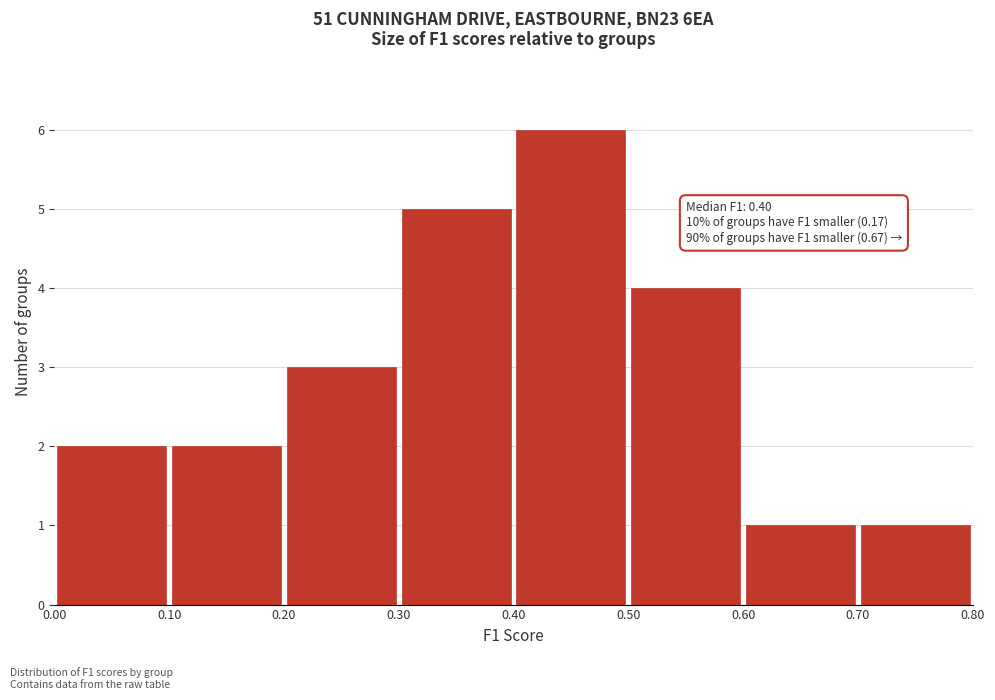

Which range on the x-axis has the tallest bar?

0.40 to 0.50